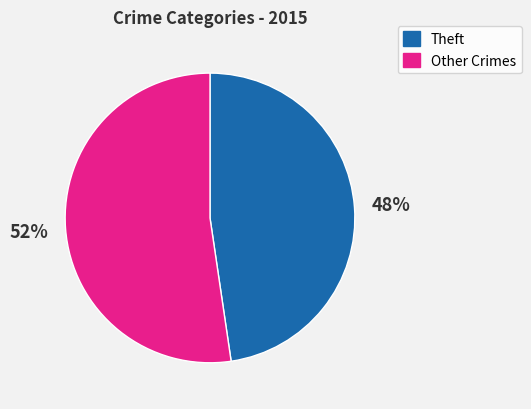

Does any single category account for the majority?

Yes